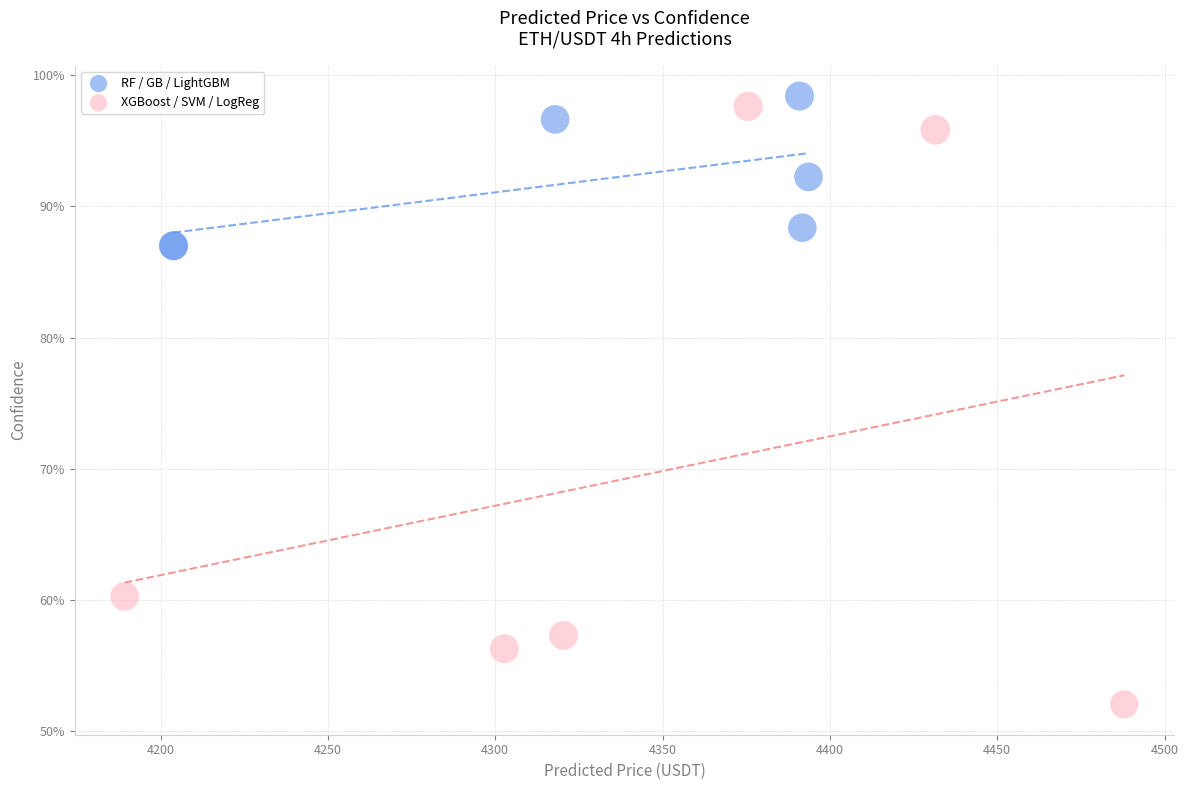

Which series has the widest spread of Y values?

XGBoost / SVM / LogReg